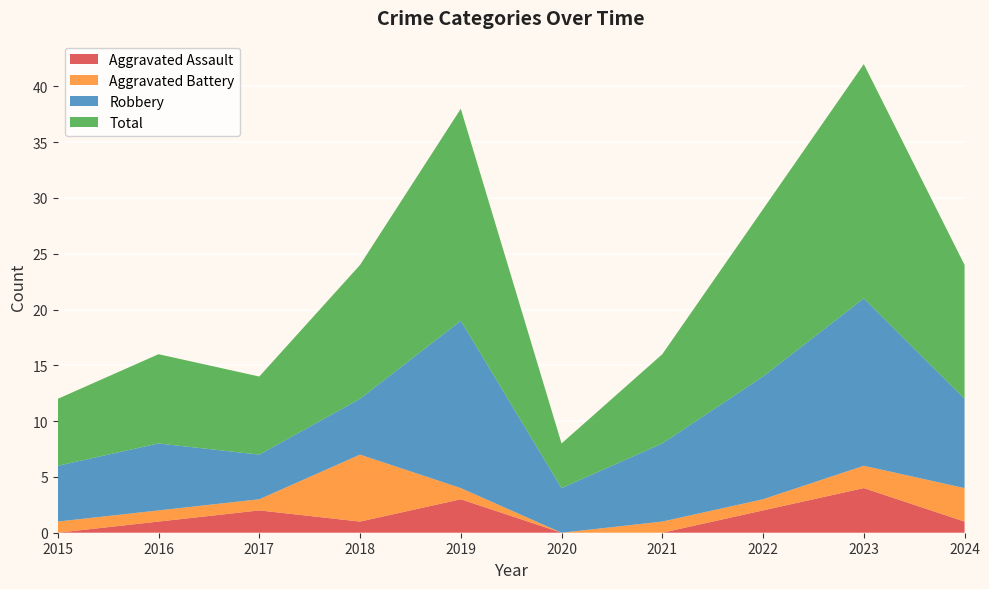

Reading left to right, extract all data points from this chart.

Aggravated Assault: 2015=0	2016=1	2017=2	2018=1	2019=3	2020=0	2021=0	2022=2	2023=4	2024=1
Aggravated Battery: 2015=1	2016=1	2017=1	2018=6	2019=1	2020=0	2021=1	2022=1	2023=2	2024=3
Robbery: 2015=5	2016=6	2017=4	2018=5	2019=15	2020=4	2021=7	2022=11	2023=15	2024=8
Total: 2015=6	2016=8	2017=7	2018=12	2019=19	2020=4	2021=8	2022=15	2023=21	2024=12